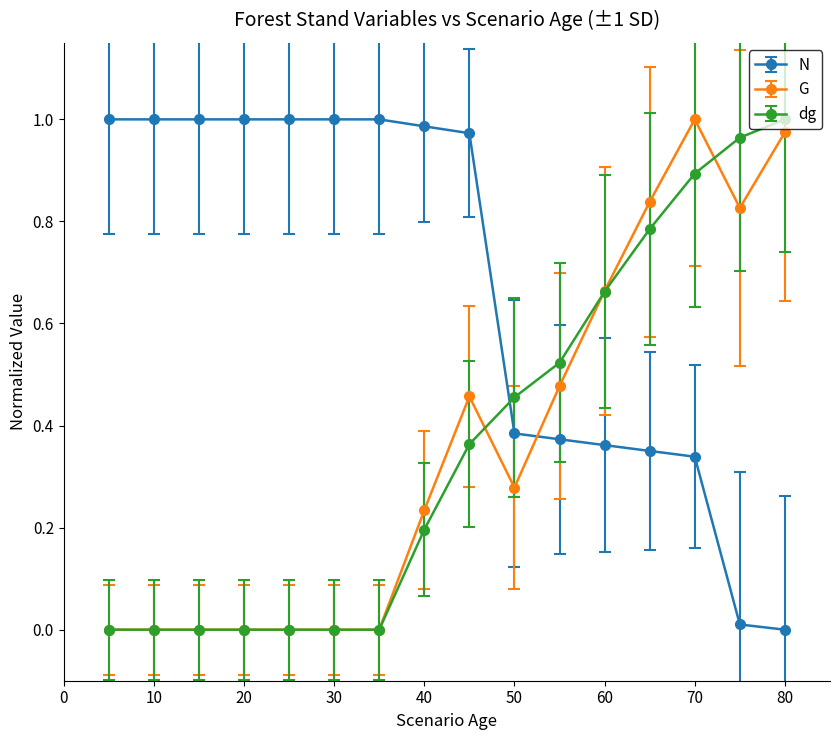

Which series has the largest total across all categories?

N